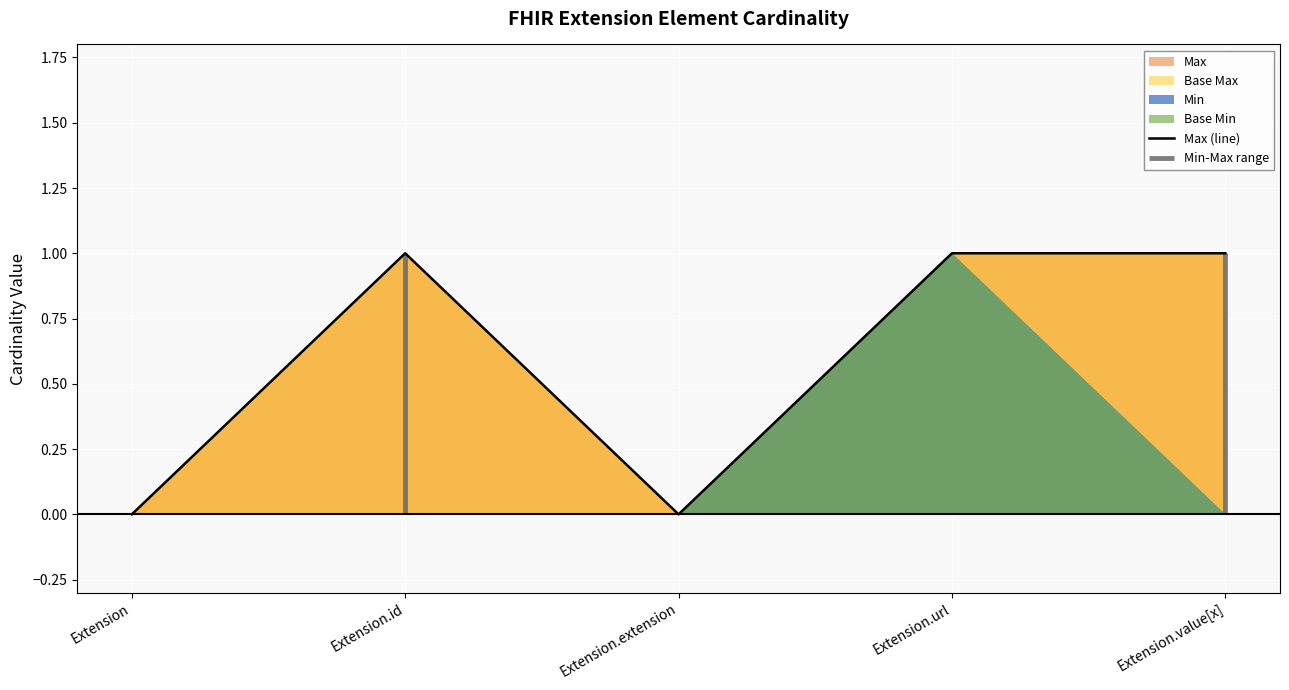

What is the label of the 5th point from the left?

Extension.value[x]